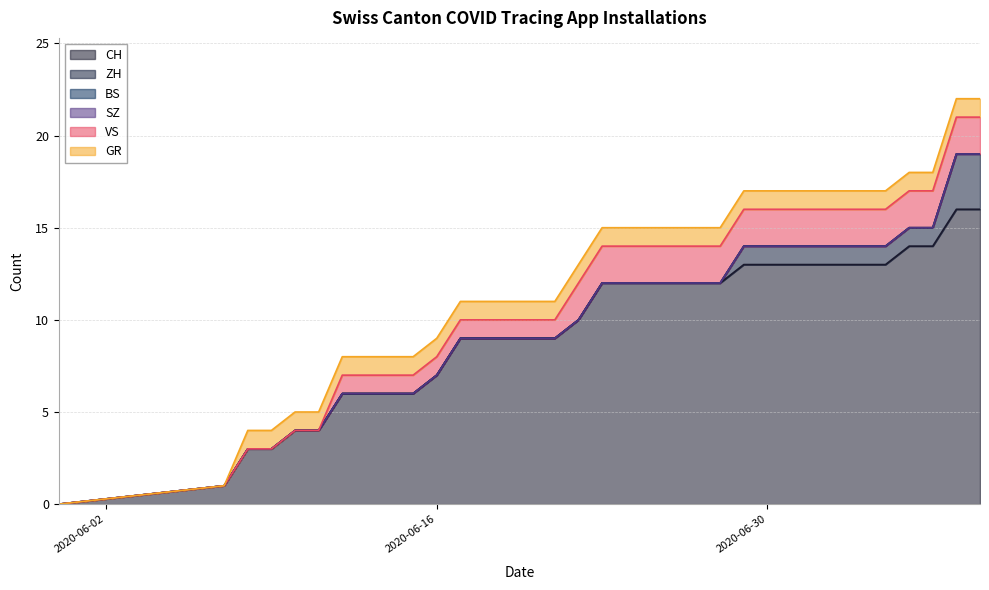

Reading left to right, transcribe all the data shown in this chart.

CH: 0	1	3	3	4	4	6	6	6	6	7	9	9	9	9	9	10	12	12	12	12	12	12	13	13	13	13	13	13	13	14	14	16	16
ZH: 0	0	0	0	0	0	0	0	0	0	0	0	0	0	0	0	0	0	0	0	0	0	0	1	1	1	1	1	1	1	1	1	3	3
BS: 0	0	0	0	0	0	0	0	0	0	0	0	0	0	0	0	0	0	0	0	0	0	0	0	0	0	0	0	0	0	0	0	0	0
SZ: 0	0	0	0	0	0	0	0	0	0	0	0	0	0	0	0	0	0	0	0	0	0	0	0	0	0	0	0	0	0	0	0	0	0
VS: 0	0	0	0	0	0	1	1	1	1	1	1	1	1	1	1	2	2	2	2	2	2	2	2	2	2	2	2	2	2	2	2	2	2
GR: 0	0	1	1	1	1	1	1	1	1	1	1	1	1	1	1	1	1	1	1	1	1	1	1	1	1	1	1	1	1	1	1	1	1